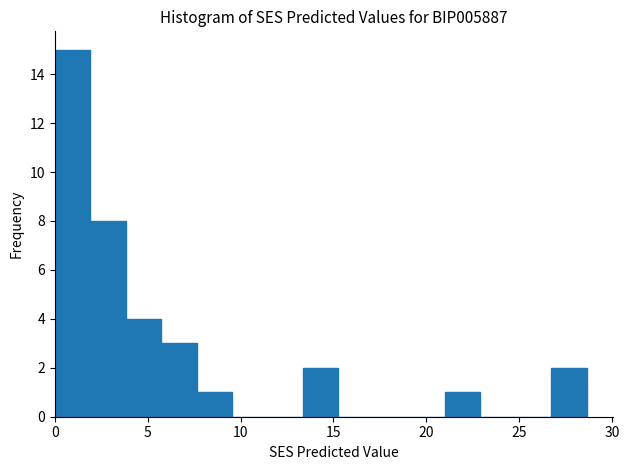

Around what value on the x-axis is the tallest bar? Give the approximate position of its centre, as read against the axis.

1.0